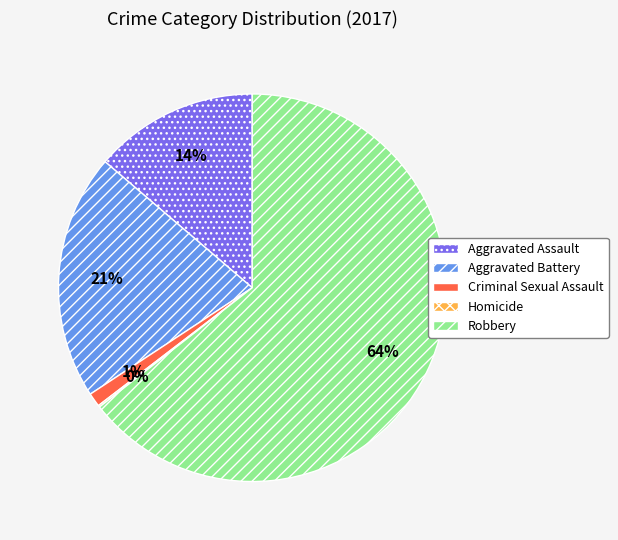

Do Aggravated Battery and Criminal Sexual Assault together represent more than half of the pie?

No